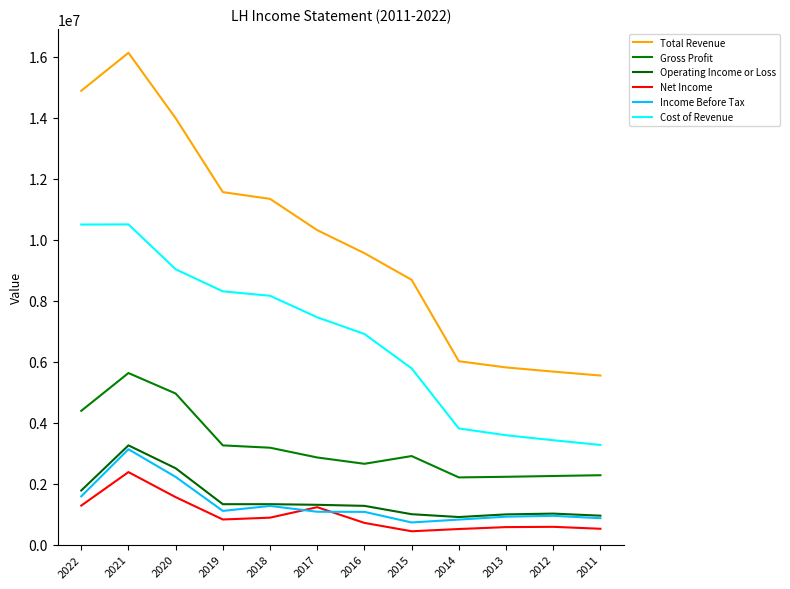

Reading left to right, list all the values displayed in this chart.

Total Revenue: 2022=14876800	2021=16120900	2020=13978500	2019=11554800	2018=11333400	2017=10308000	2016=9552900	2015=8680100	2014=6011600	2013=5808300	2012=5671400	2011=5542300
Gross Profit: 2022=4385100	2021=5624300	2020=4952800	2019=3252500	2018=3176400	2017=2856300	2016=2649400	2015=2903300	2014=2203100	2013=2223200	2012=2249700	2011=2274700
Operating Income or Loss: 2022=1773900	2021=3253300	2020=2502900	2019=1325000	2018=1325700	2017=1305200	2016=1270600	2015=996800	2014=904300	2013=990900	2012=1016600	2011=948400
Net Income: 2022=1279100	2021=2377300	2020=1556100	2019=823800	2018=883700	2017=1227100	2016=711800	2015=437600	2014=511200	2013=573800	2012=583100	2011=519700
Income Before Tax: 2022=1582600	2021=3126600	2020=2219100	2019=1104900	2018=1268300	2017=1077500	2016=1073600	2015=726000	2014=820600	2013=915600	2012=944200	2011=866100
Cost of Revenue: 2022=10491700	2021=10496600	2020=9025700	2019=8302300	2018=8157000	2017=7451700	2016=6903500	2015=5776800	2014=3808500	2013=3585100	2012=3421700	2011=3267600